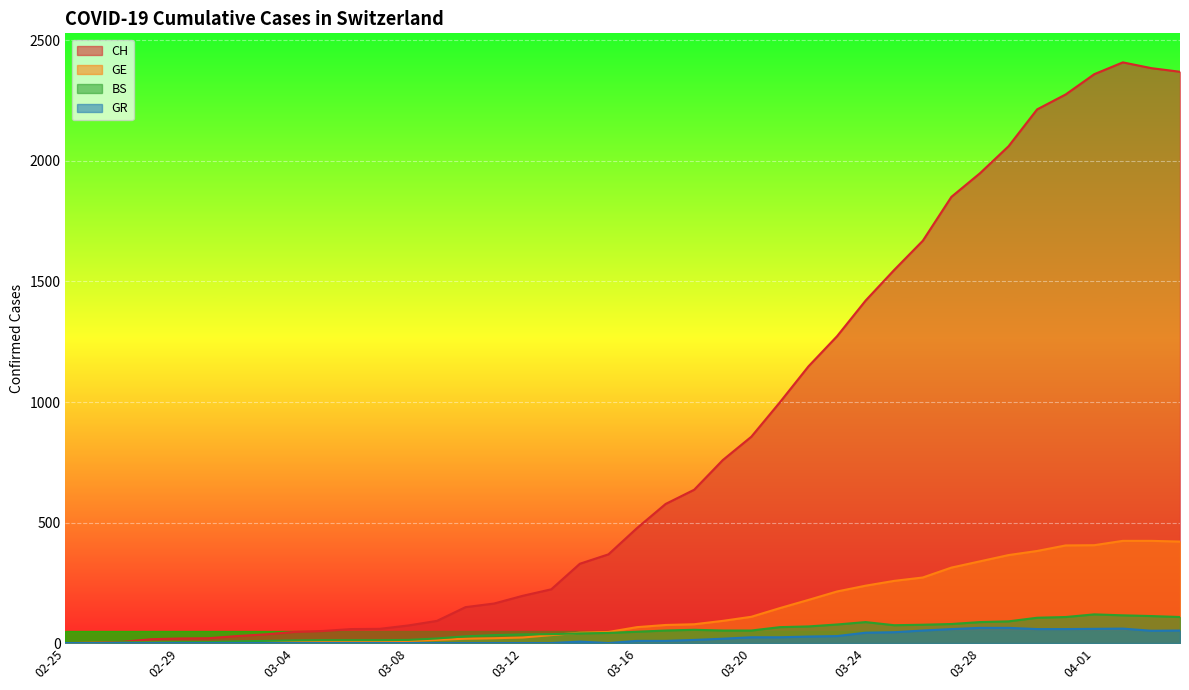

What is the difference between the maximum and minimum values in the BS series?

119